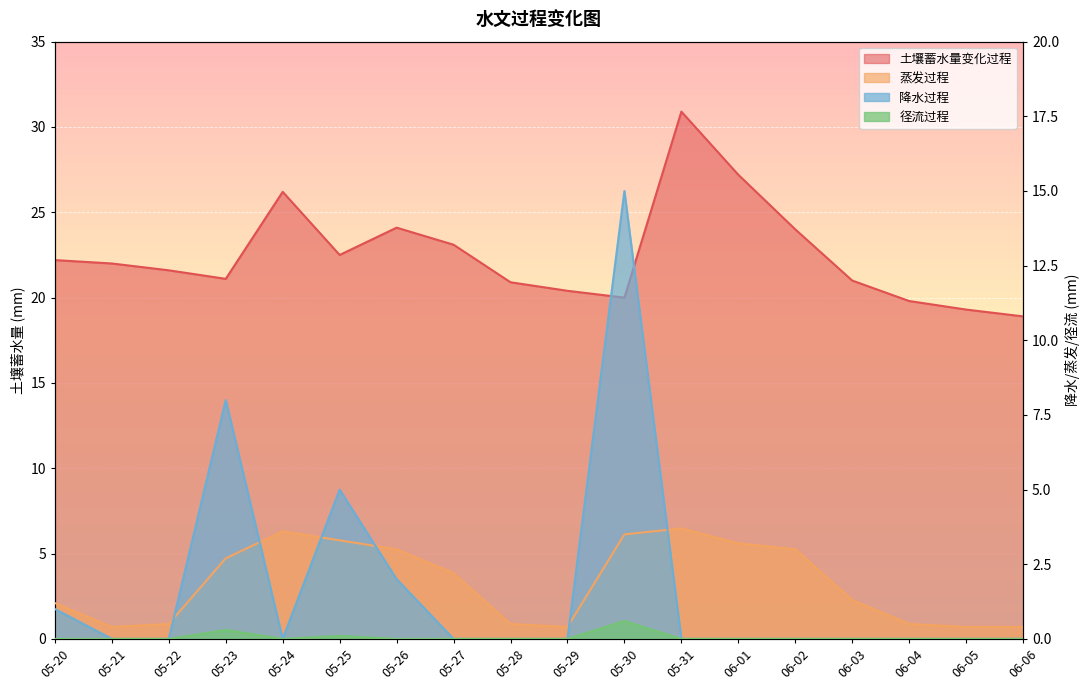

Reading right to left, extract all data points from this chart.

土壤蓄水量变化过程: 06-06=18.9	06-05=19.3	06-04=19.8	06-03=21.0	06-02=24.0	06-01=27.2	05-31=30.9	05-30=20.0	05-29=20.4	05-28=20.9	05-27=23.1	05-26=24.1	05-25=22.5	05-24=26.2	05-23=21.1	05-22=21.6	05-21=22.0	05-20=22.2
蒸发过程: 06-06=0.4	06-05=0.4	06-04=0.5	06-03=1.3	06-02=3.0	06-01=3.2	05-31=3.7	05-30=3.5	05-29=0.4	05-28=0.5	05-27=2.2	05-26=3.0	05-25=3.3	05-24=3.6	05-23=2.7	05-22=0.5	05-21=0.4	05-20=1.2
降水过程: 06-06=0.0	06-05=0.0	06-04=0.0	06-03=0.0	06-02=0.0	06-01=0.0	05-31=0.0	05-30=15.0	05-29=0.0	05-28=0.0	05-27=0.0	05-26=2.0	05-25=5.0	05-24=0.0	05-23=8.0	05-22=0.0	05-21=0.0	05-20=1.0
径流过程: 06-06=0.0	06-05=0.0	06-04=0.0	06-03=0.0	06-02=0.0	06-01=0.0	05-31=0.0	05-30=0.6	05-29=0.0	05-28=0.0	05-27=0.0	05-26=0.0	05-25=0.1	05-24=0.0	05-23=0.3	05-22=0.0	05-21=0.0	05-20=0.0